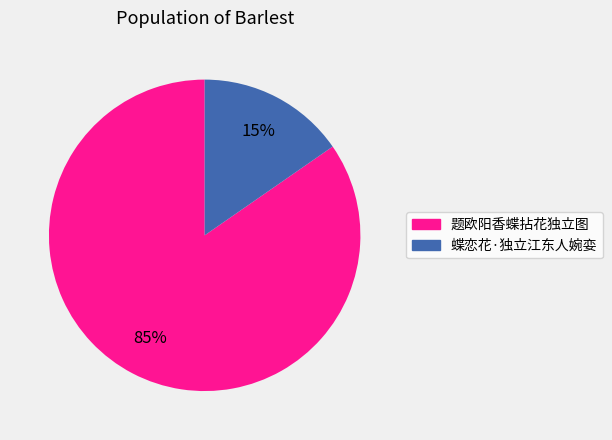

To the nearest percent, what is the combined percentage of 蝶恋花·独立江东人婉娈 and 题欧阳香蝶拈花独立图?

100%